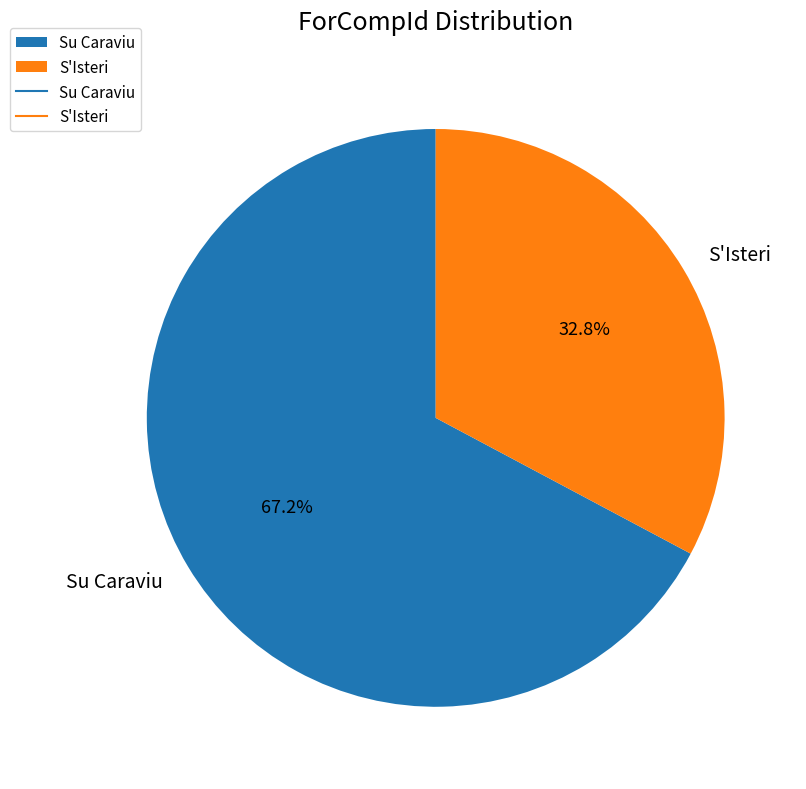

What is the ratio of the value at Su Caraviu to the value at S'Isteri?

2.0